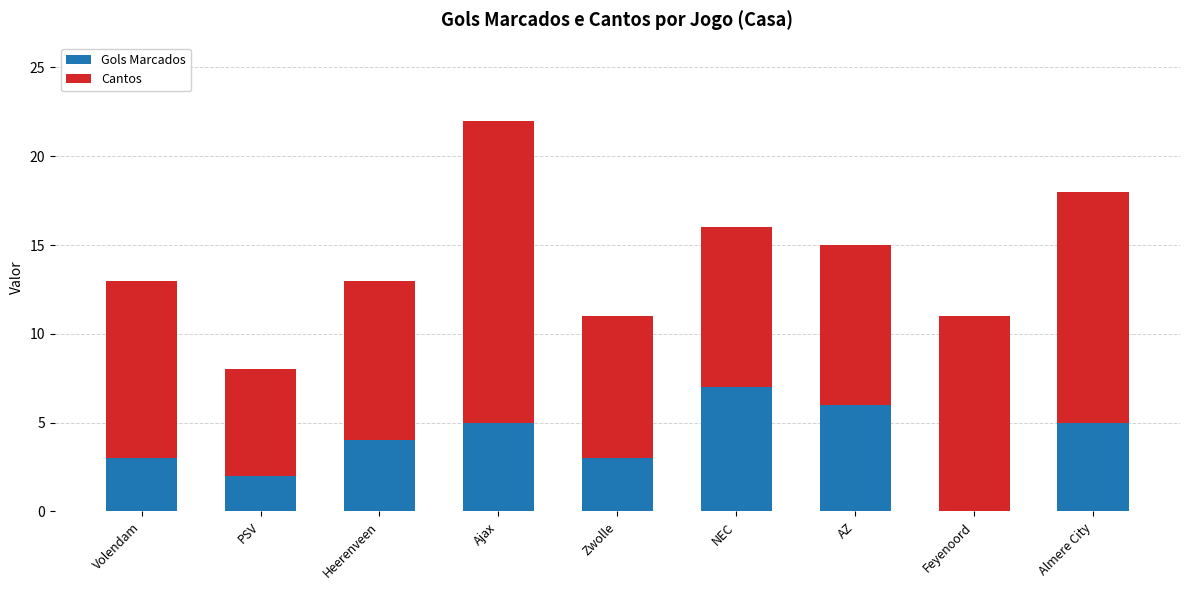

Read the Gols Marcados value at Zwolle.

3